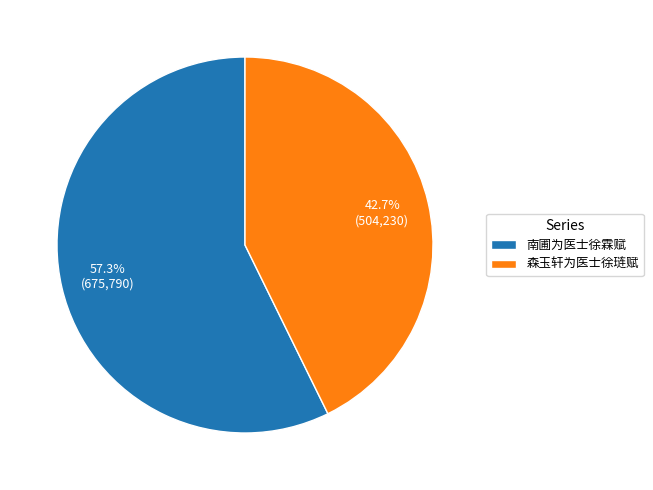

Combined, do 森玉轩为医士徐琏赋 and 南圃为医士徐霖赋 account for over 50%?

Yes